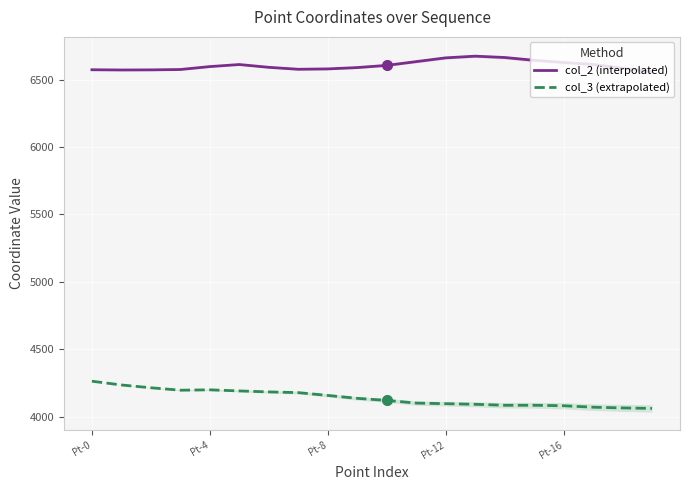

Read the col_3 (extrapolated) value at 19.

4061.9